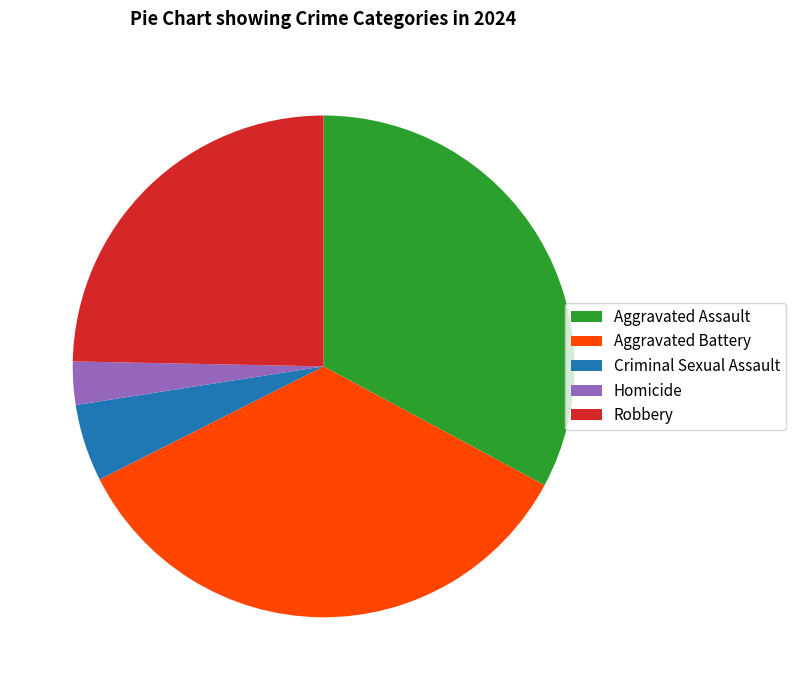

Between Robbery and Criminal Sexual Assault, which is larger?

Robbery